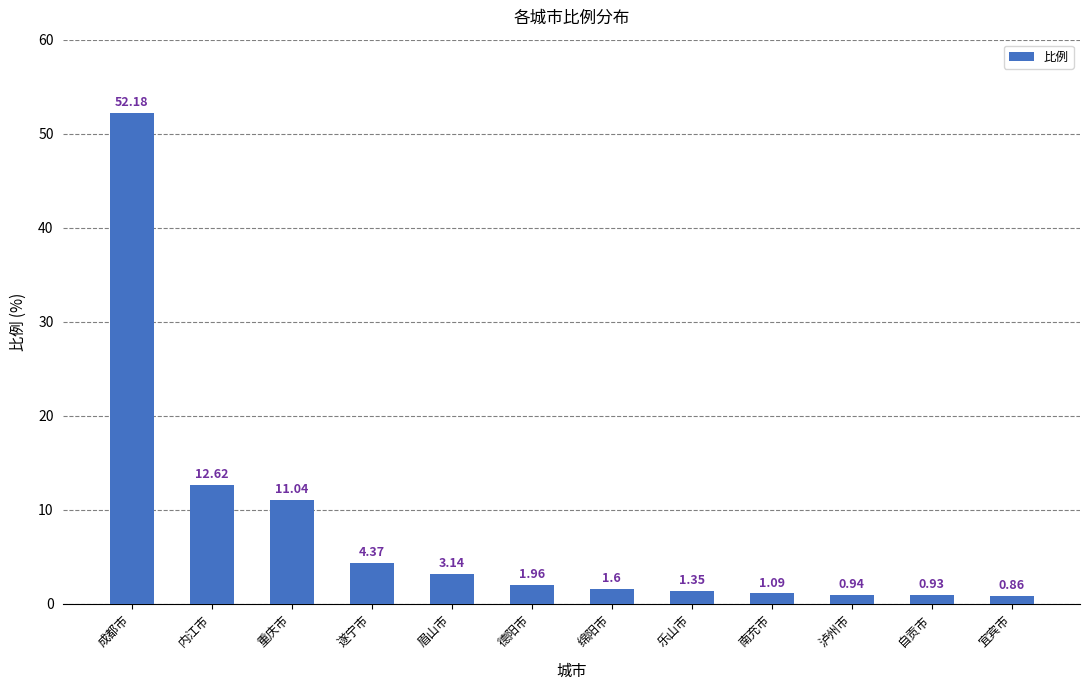

How many bars are there in total?

12